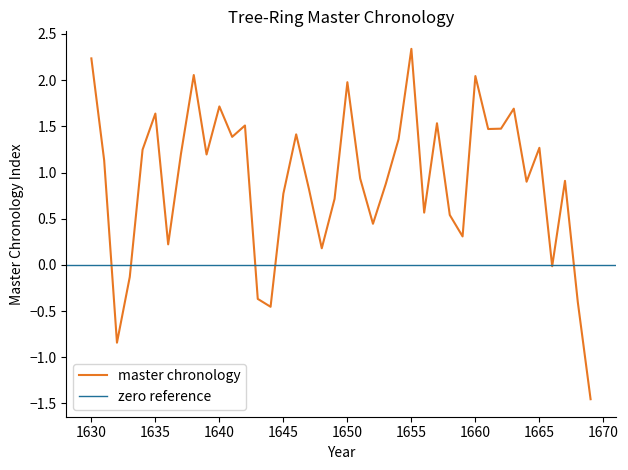

What is the average value?

0.9